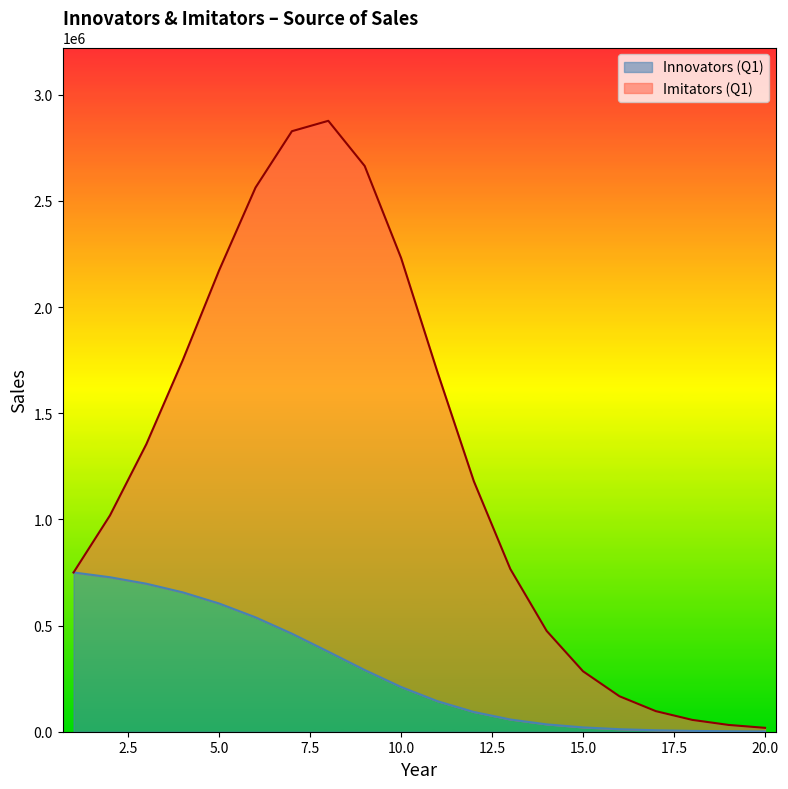

What is the difference between the values at 17 and 3?

690127.7